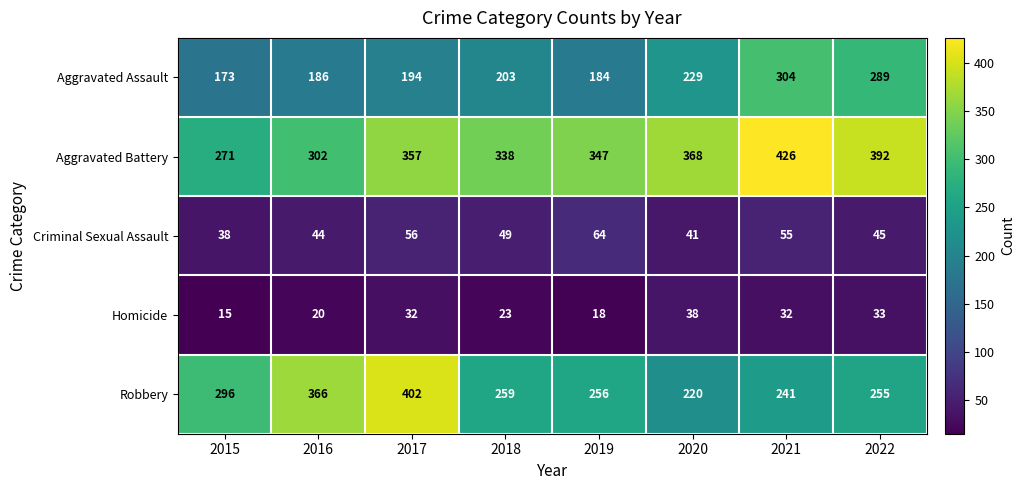

The Homicide series shows 32 at 2017. True or false?

True